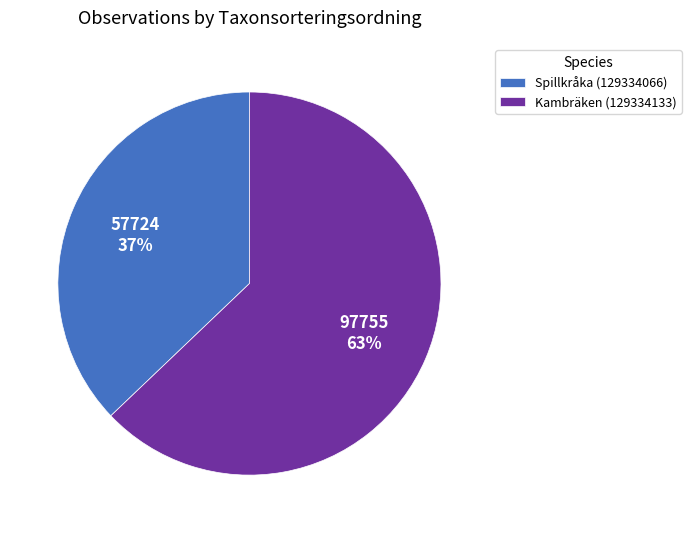

Approximately how many times larger is the value at Spillkråka (129334066) compared to Kambräken (129334133)?

0.6